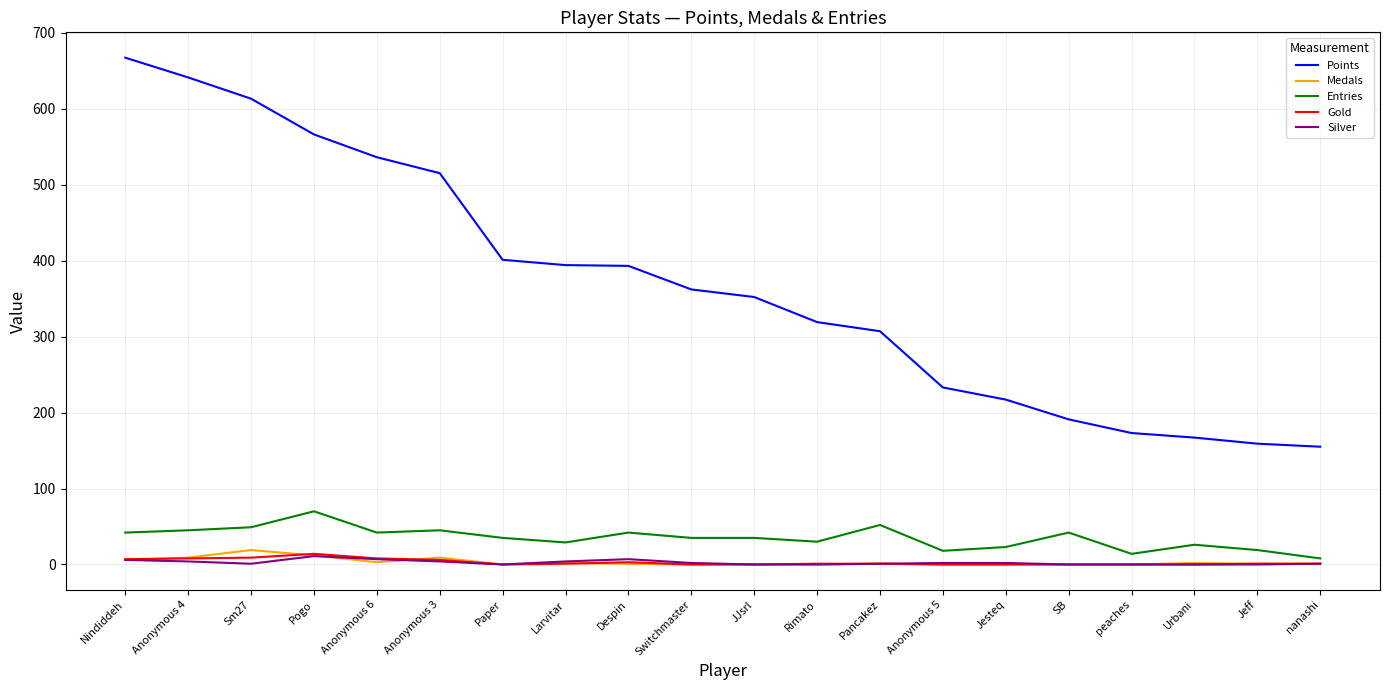

What is the difference between the second highest and second lowest values in the Points series?

482